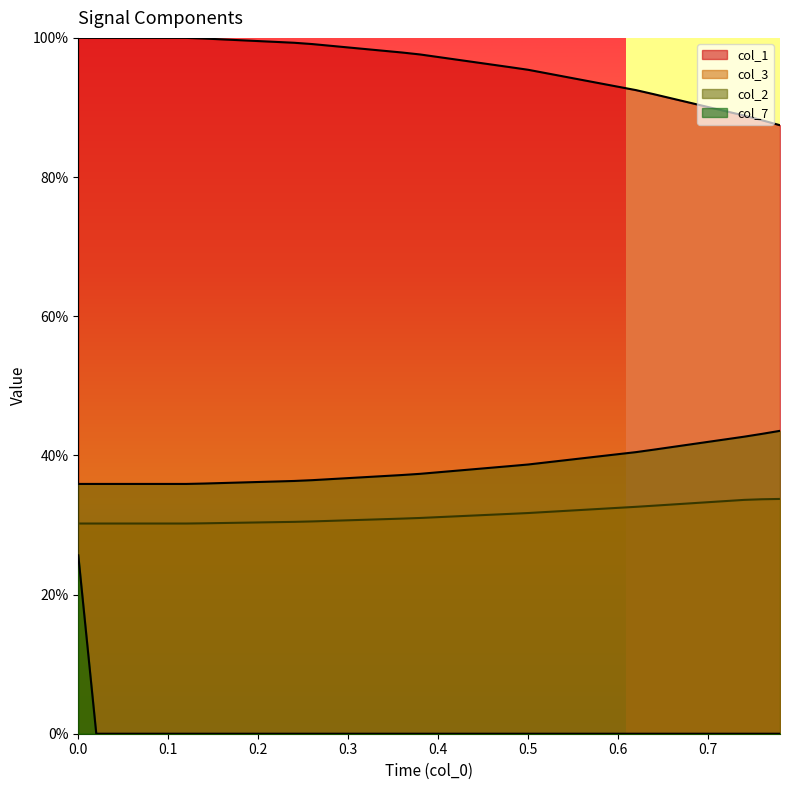

Does the chart display data point markers on the line(s)?

No